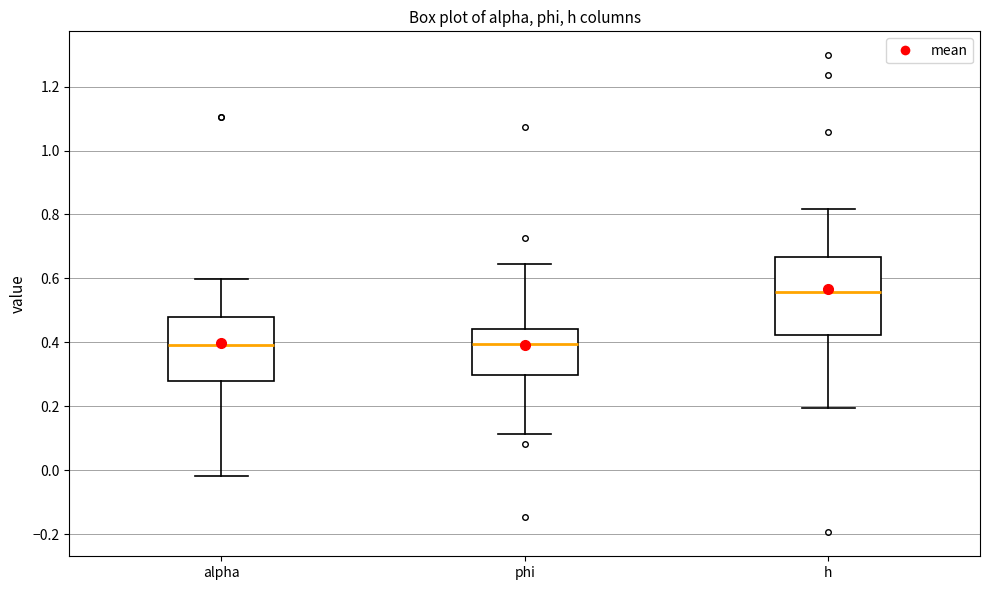

Reading left to right, read every box against the y-axis: the position of its median line, the range the box covers, and the ends of its whiskers. The values are not printed on the chart, so give them approximately, as read against the axis.

alpha: median 0.40, box 0.28 to 0.48, whiskers -0.02 to 0.60
phi: median 0.40, box 0.30 to 0.44, whiskers 0.12 to 0.64
h: median 0.56, box 0.42 to 0.66, whiskers 0.20 to 0.82